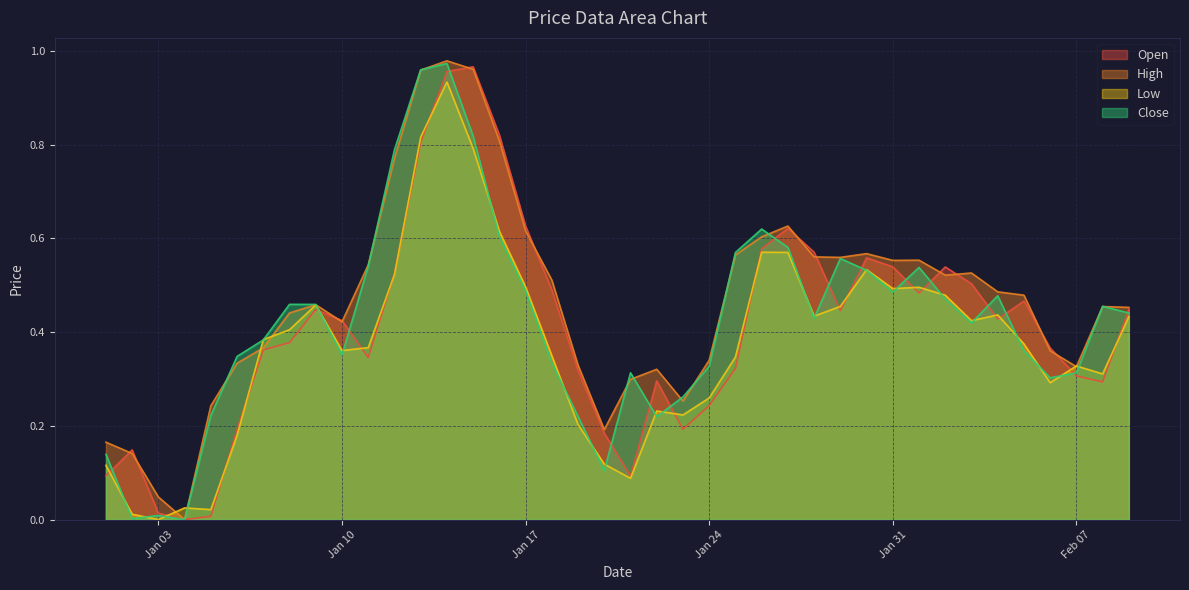

How many values in the Open series exceed 0?

39